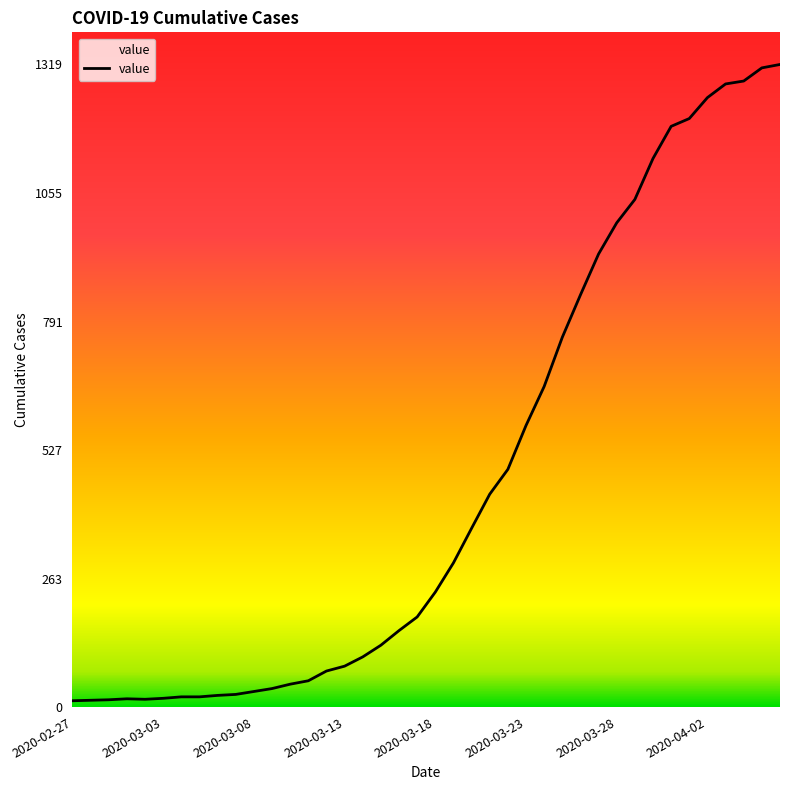

What is the greatest value displayed?

1319